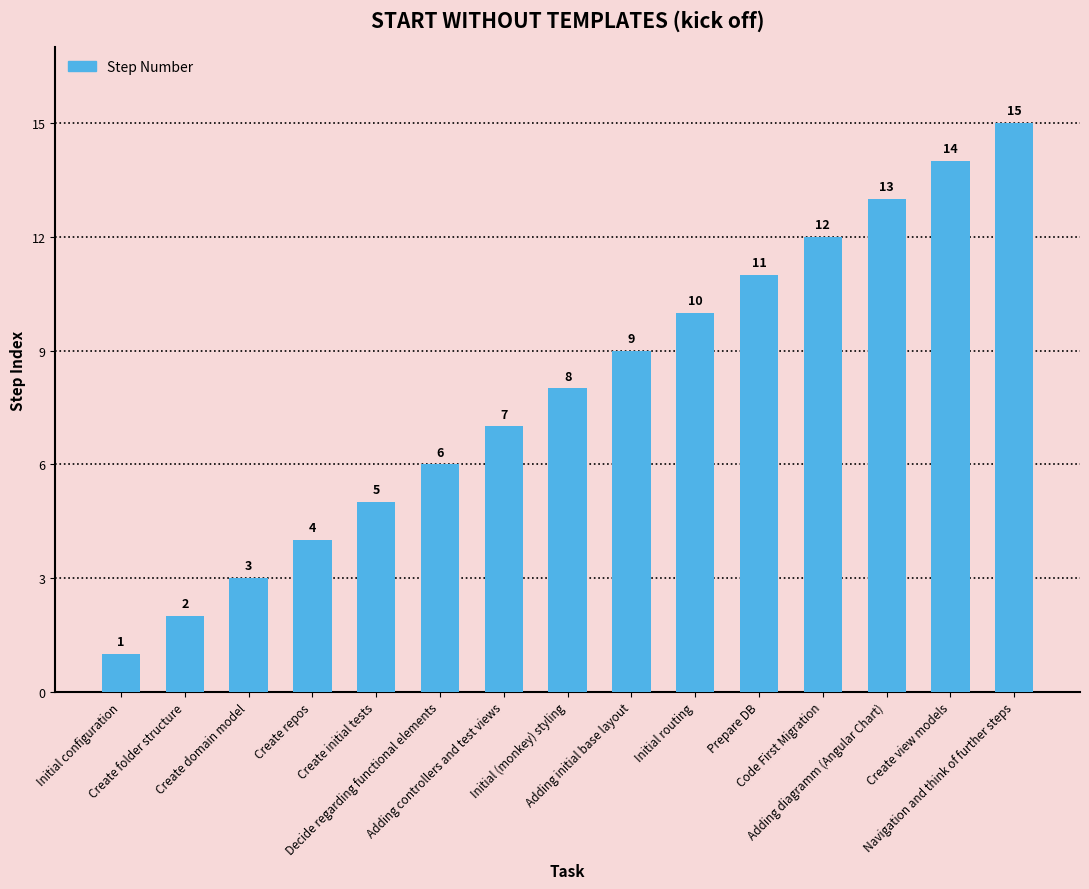

What is the sum of all values?

120